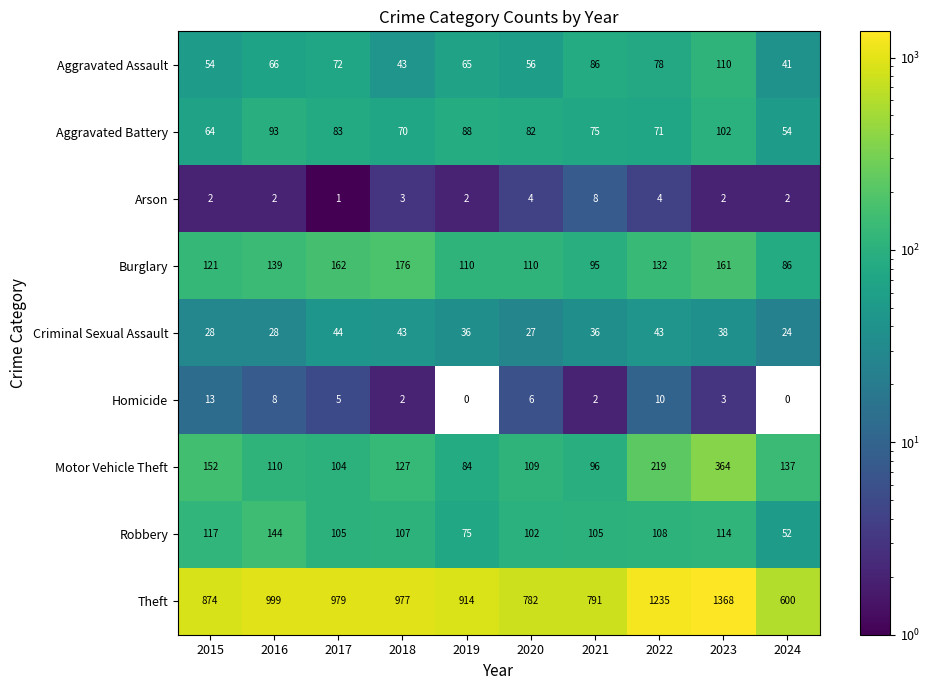

Rank the series by their maximum value, from highest to lowest.

Theft, Motor Vehicle Theft, Burglary, Robbery, Aggravated Assault, Aggravated Battery, Criminal Sexual Assault, Homicide, Arson